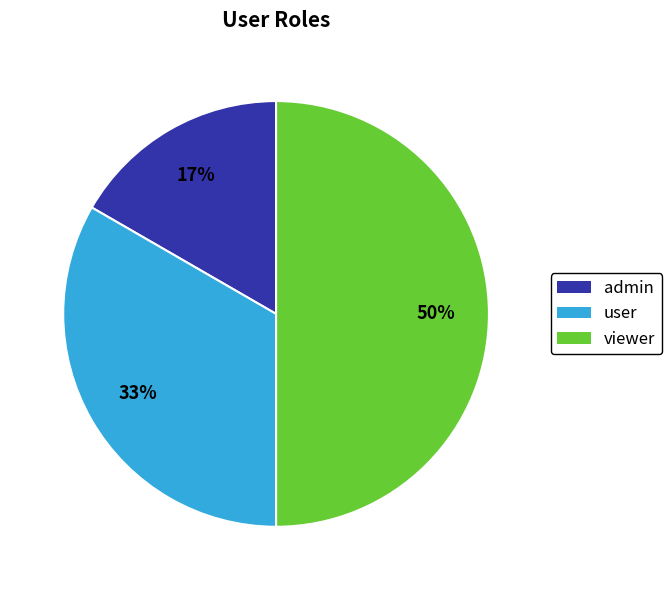

Which category has the biggest portion of the pie?

viewer